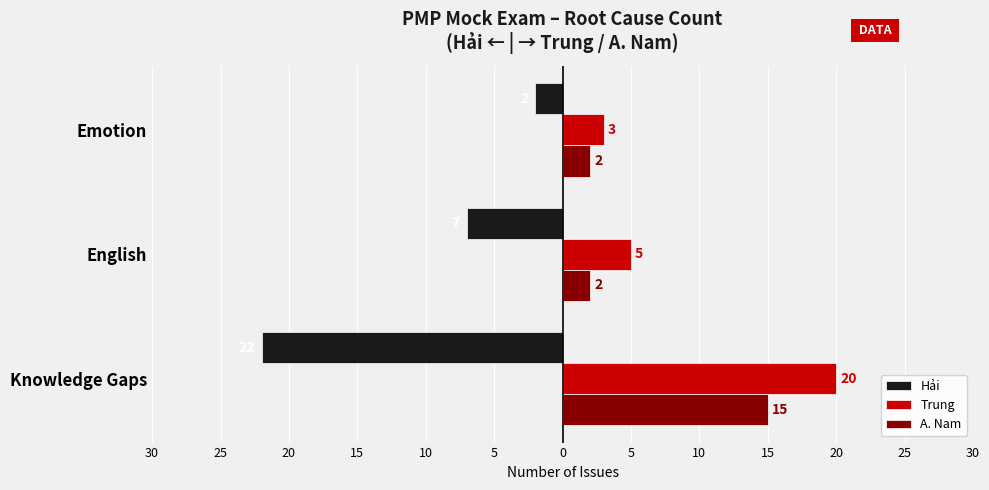

What is the value of the A. Nam bar at the 1st from the left?

15